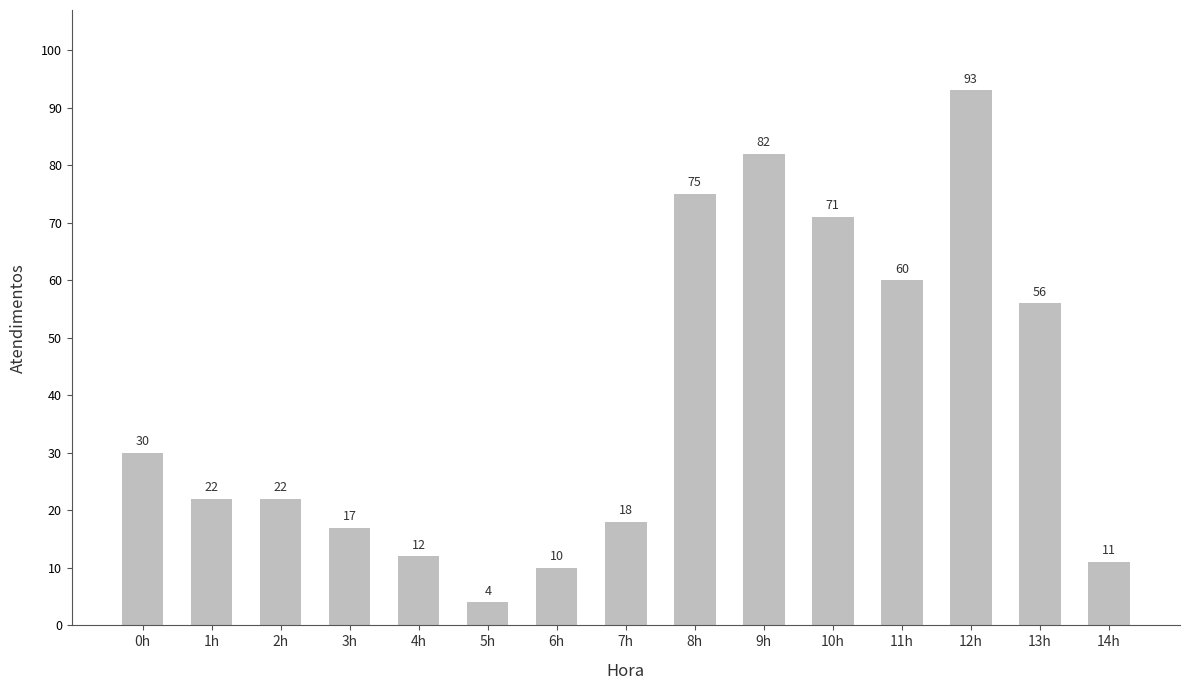

Where does the data first go above 22?

0h